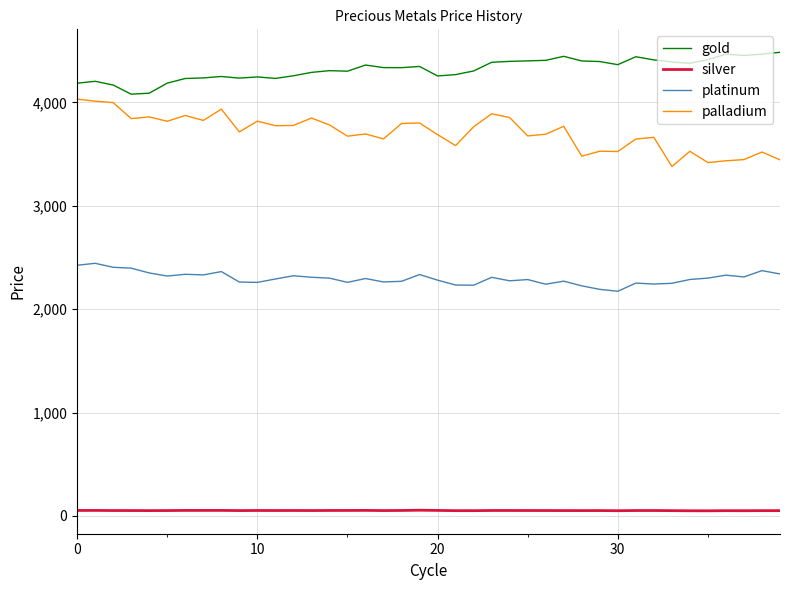

In platinum, how many points are higher than both neighbors (excluding endpoints)?

12